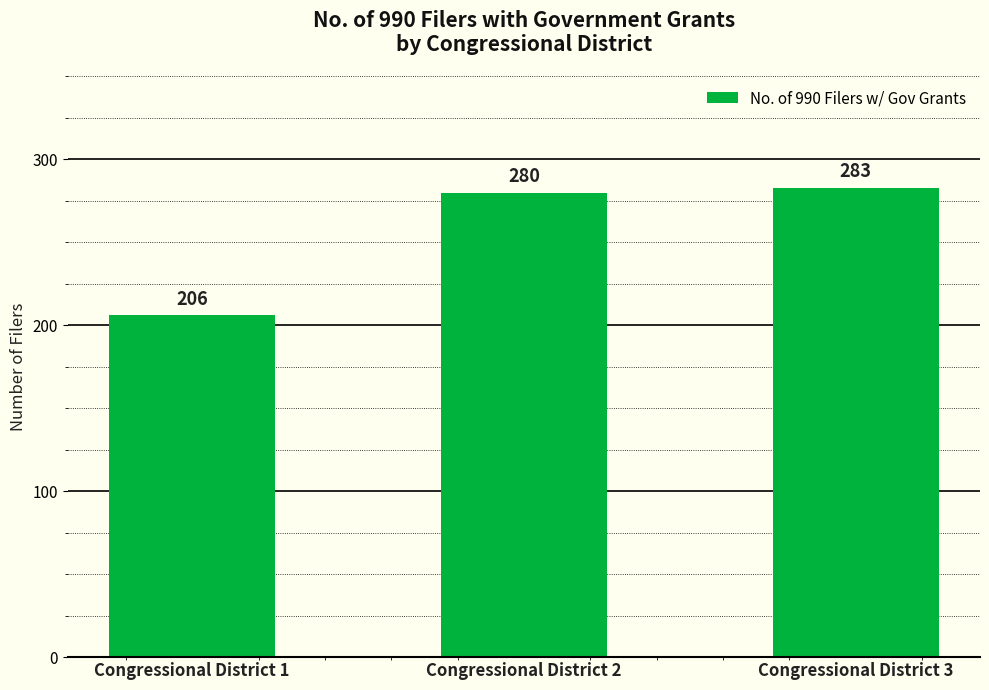

What value does the data have at Congressional District 3, to the nearest 10?

280